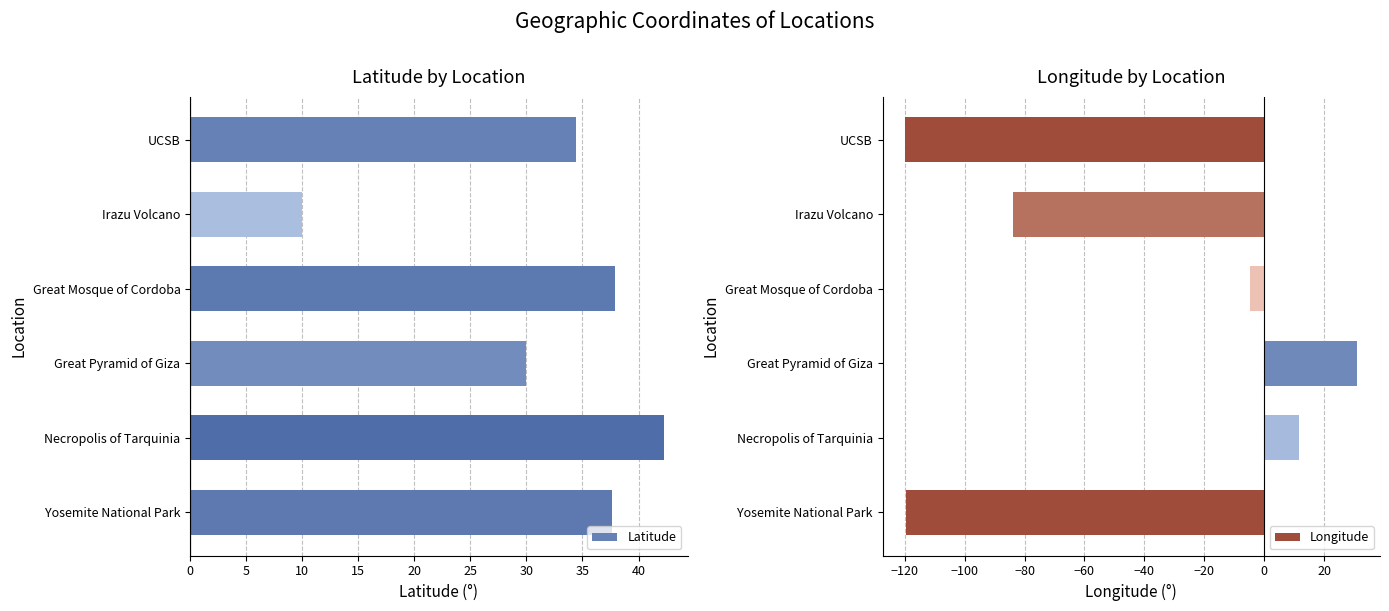

At which category is the sum across all series the highest?

15